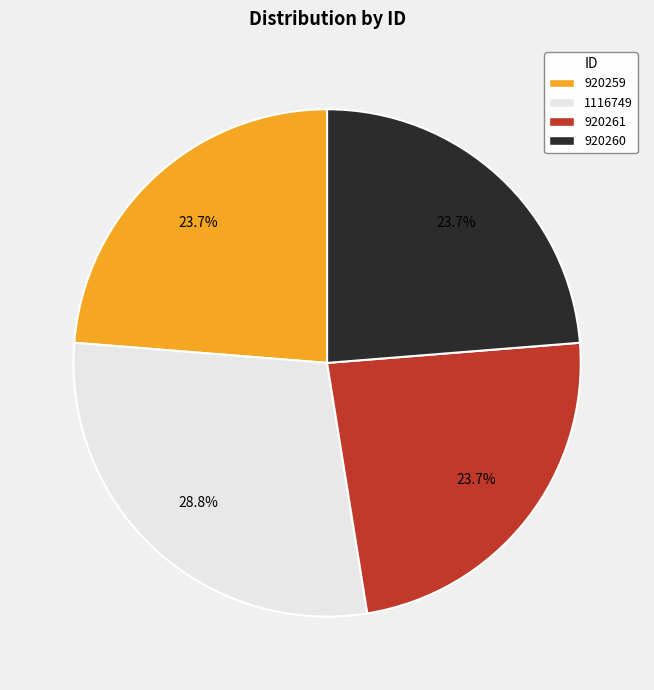

The 1116749 slice represents 35% of the pie. True or false?

False